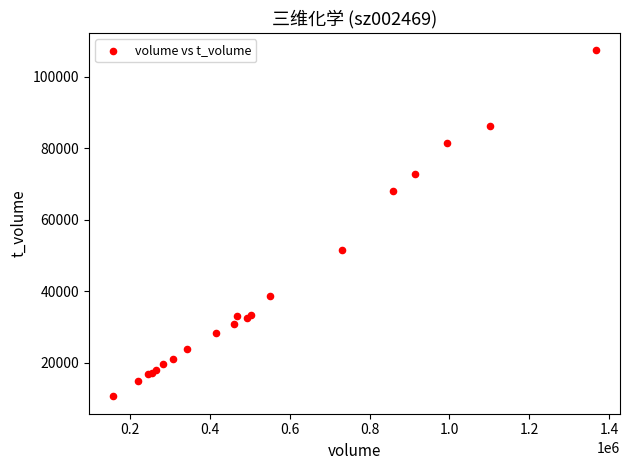

What Y value in the scatter plot is closest to 58981?

51426